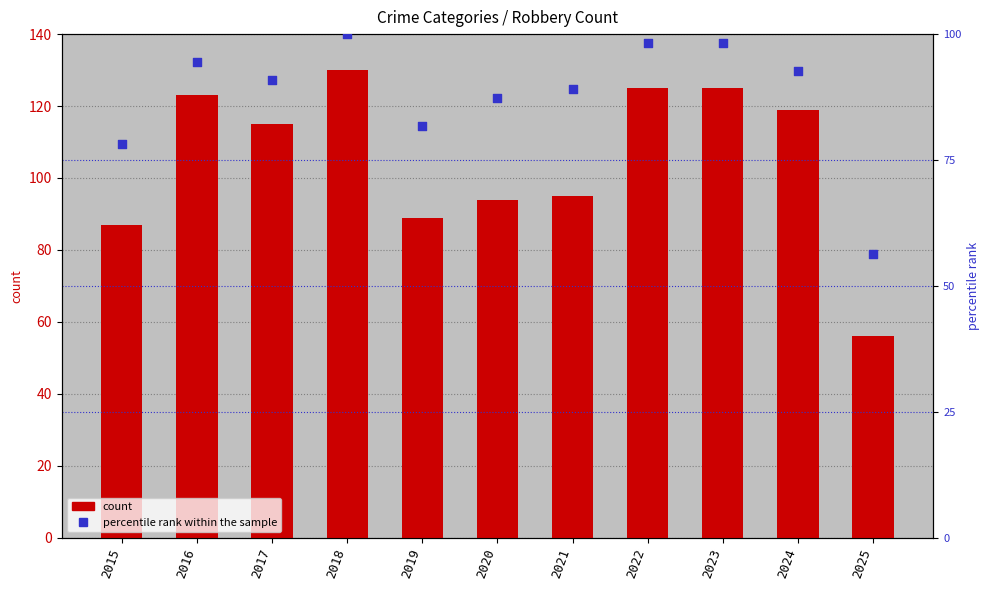

What is the total value across all series at 2020?

181.3